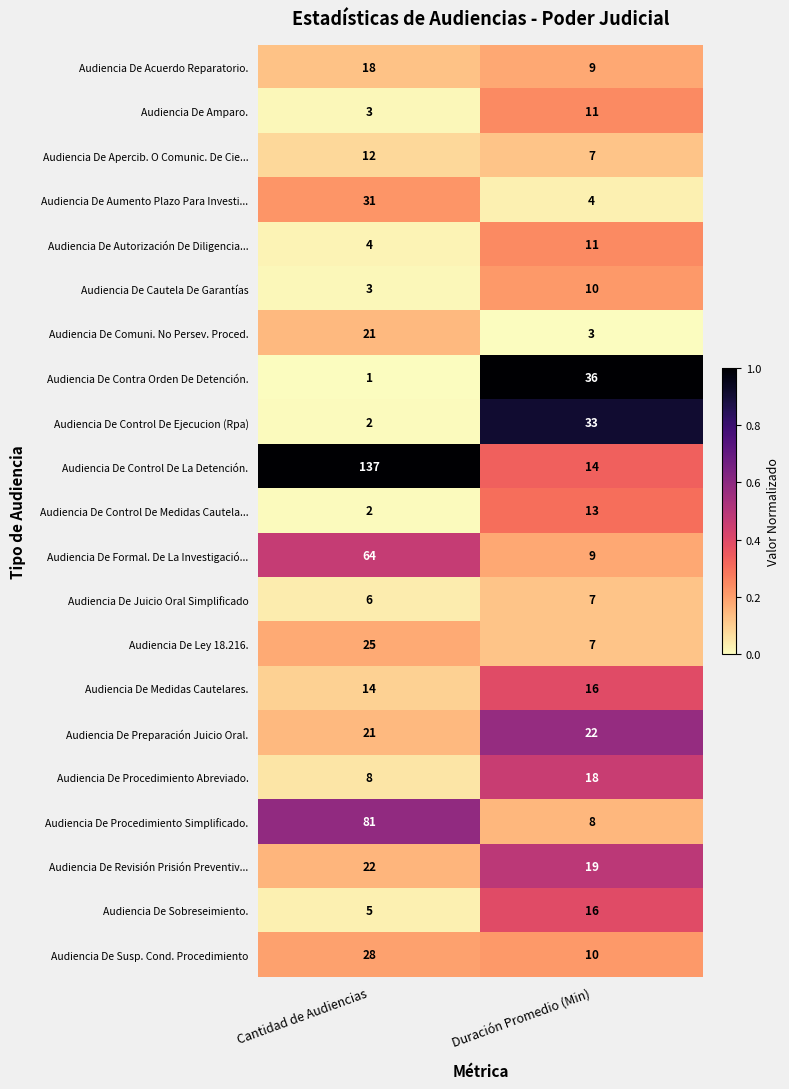

At which category is the sum across all series the highest?

Cantidad de Audiencias